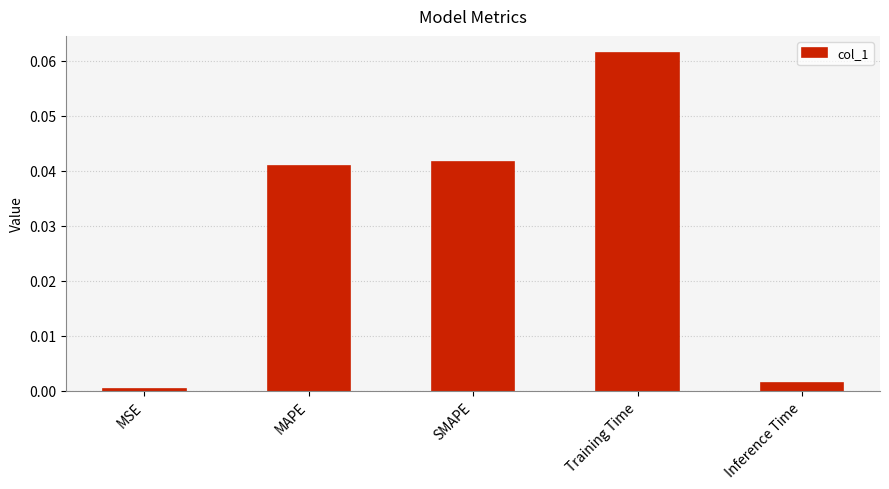

Which has a higher value, Inference Time or Training Time?

Training Time